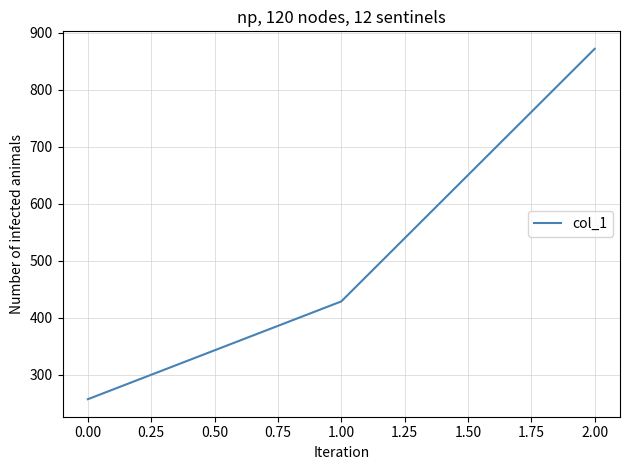

What is the change in value from 0.00 to 1.00?

+171.4